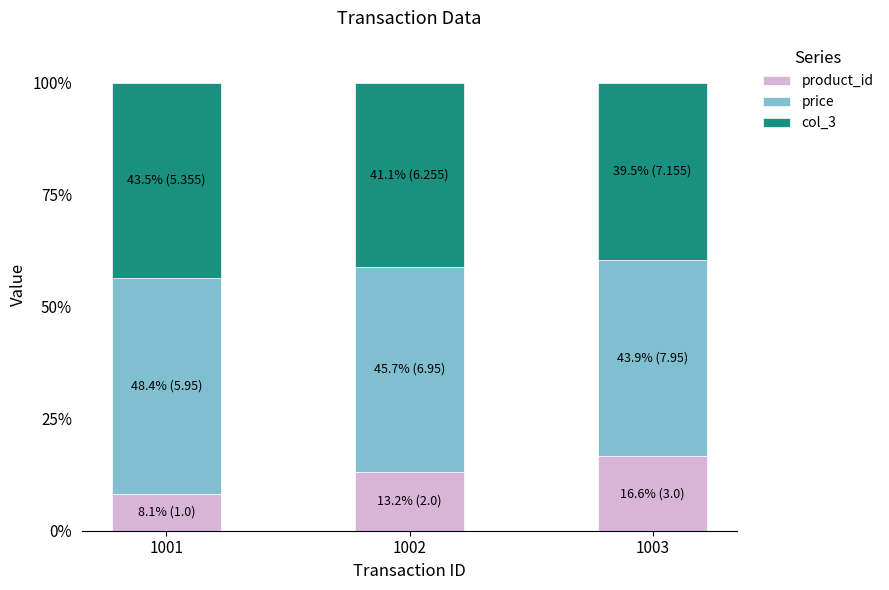

Does the chart contain stacked bars?

Yes